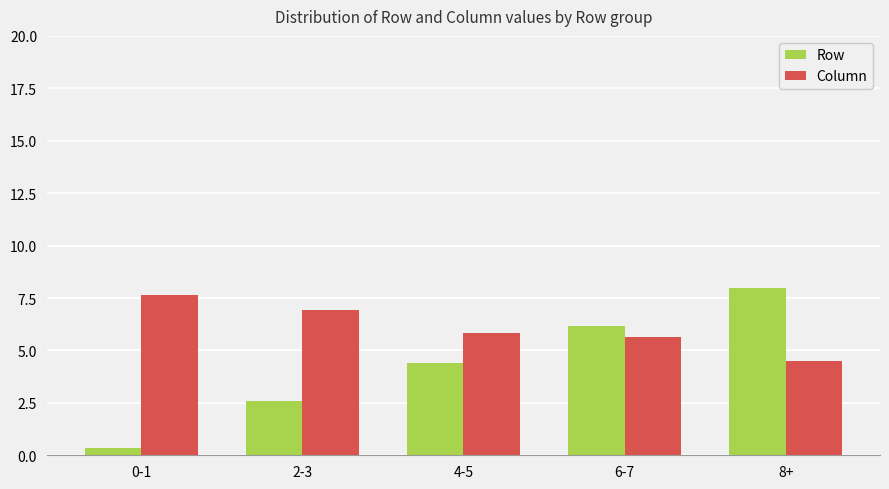

True or false: Column has a value of 5.6 at 6-7.

True